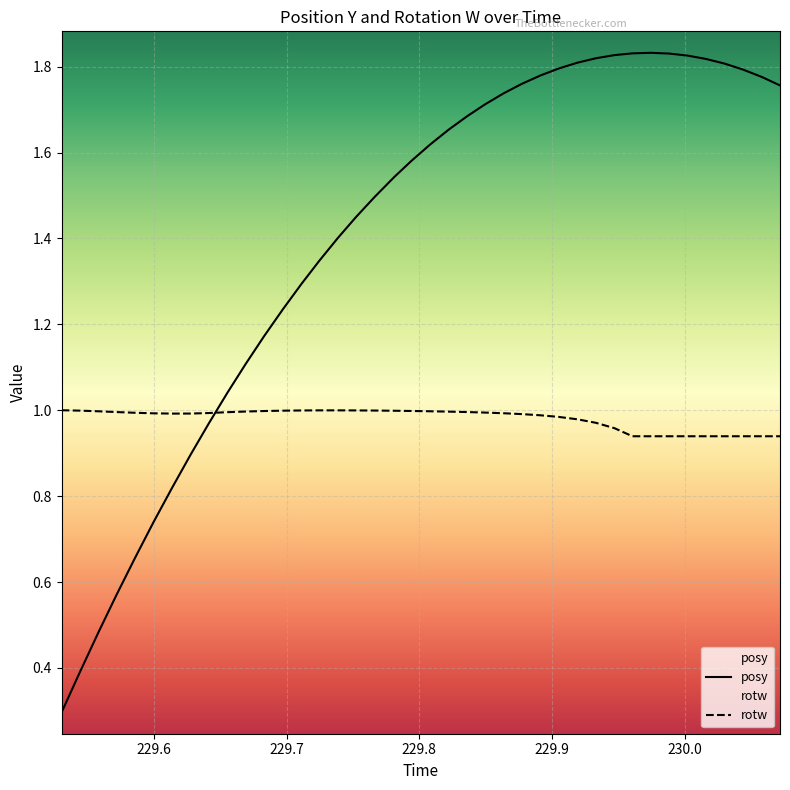

After their last crossing, which series has the higher values: rotw or posy?

posy